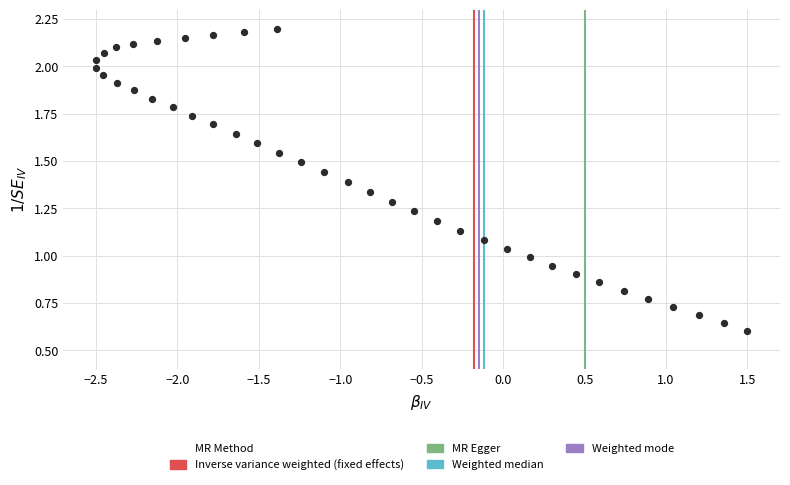

What is the range of X values (max minus min)?

4.0